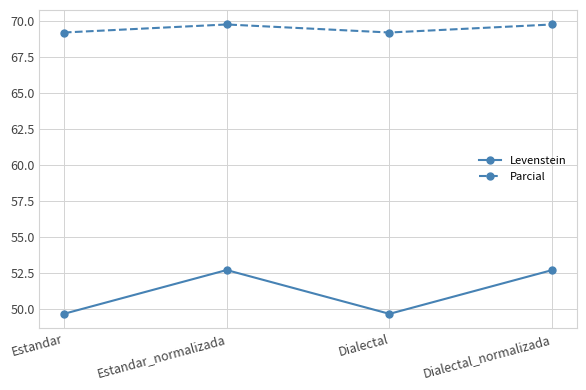

Is it true that Levenstein equals 49.6 at Estandar?

True